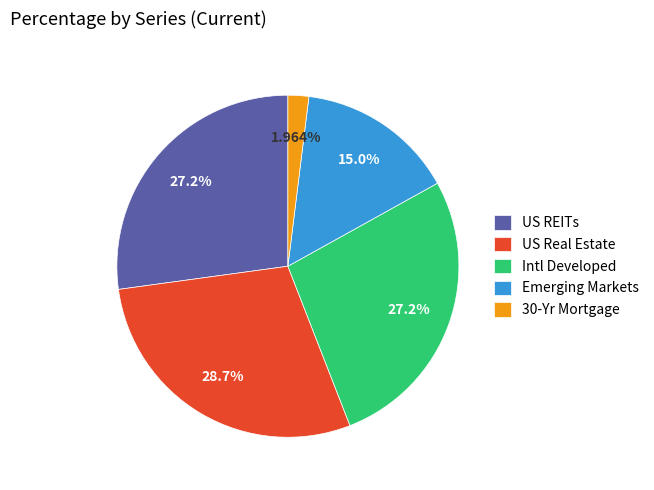

Does any single category account for the majority?

No